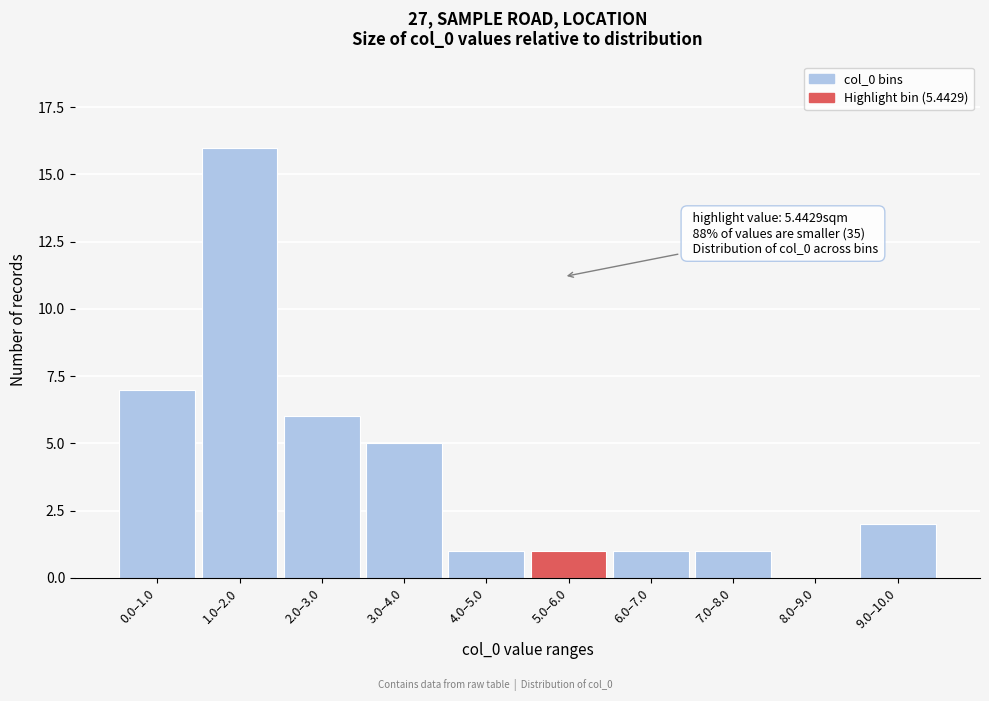

Reading left to right, what are all the values shown in this chart?

0.0–1.0=7	1.0–2.0=16	2.0–3.0=6	3.0–4.0=5	4.0–5.0=1	5.0–6.0=1	6.0–7.0=1	7.0–8.0=1	8.0–9.0=0	9.0–10.0=2